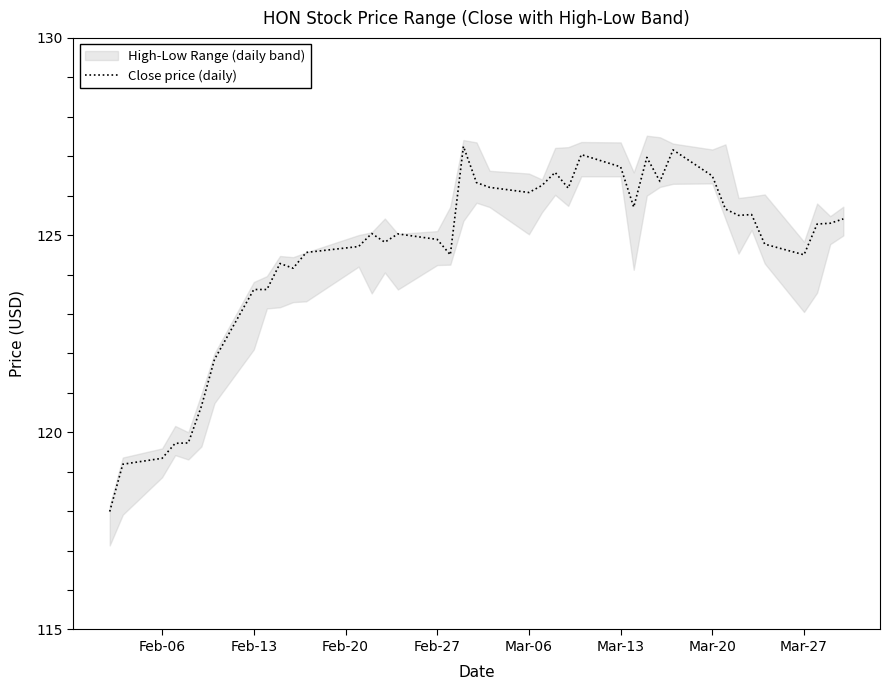

What is the lowest value of the Close price (daily) series?

118.0